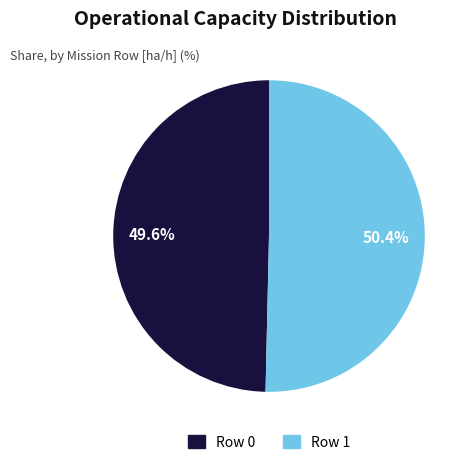

Which slice is the largest?

Row 1